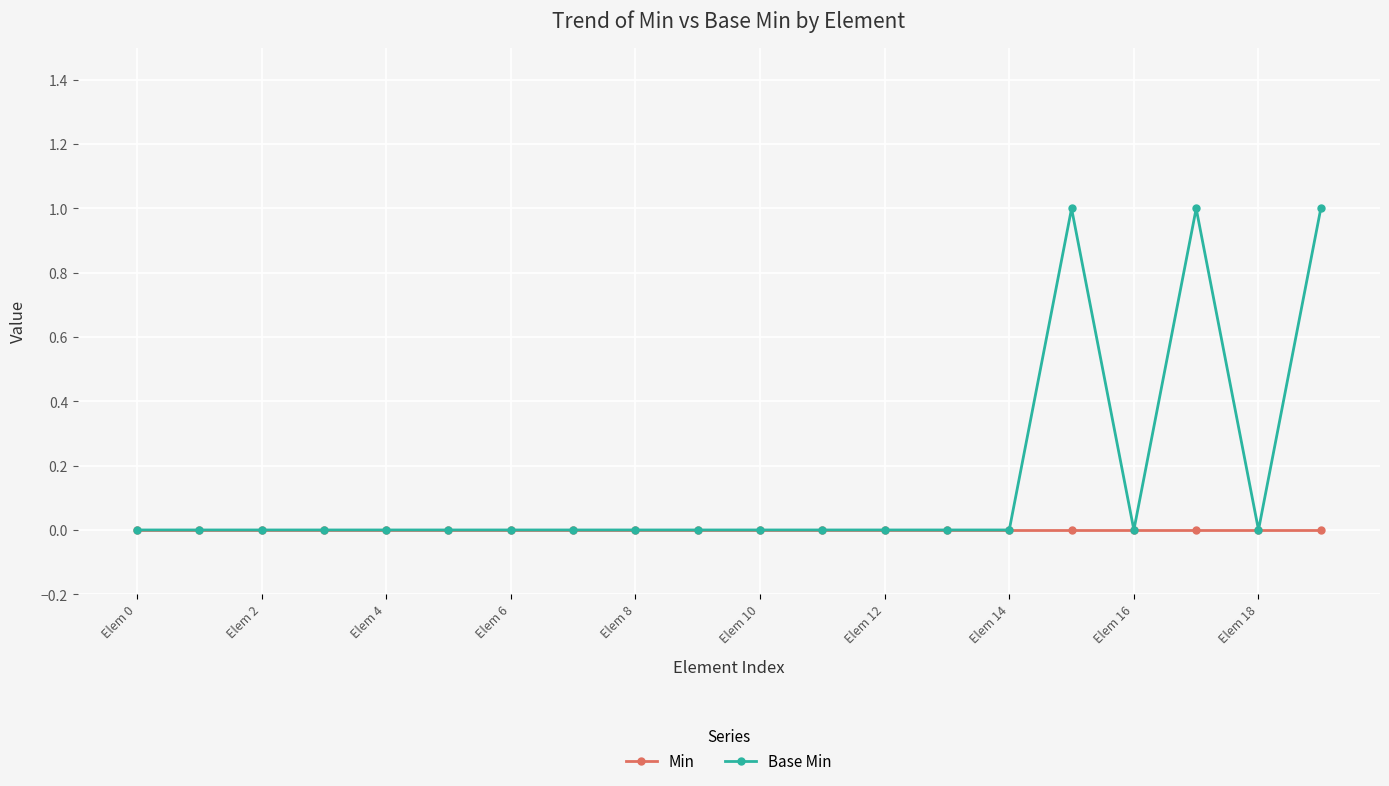

Which series has the largest range (max minus min)?

Base Min